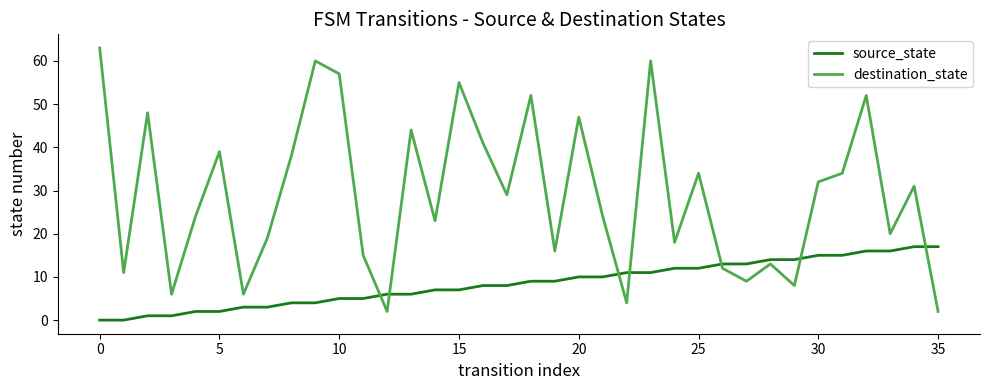

True or false: source_state and destination_state intersect in this chart.

True